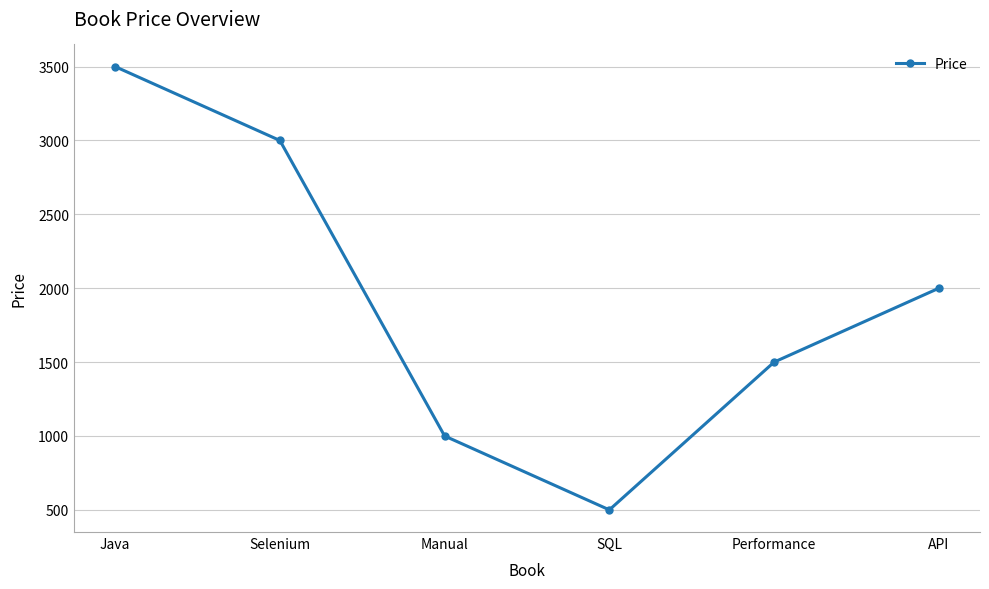

List the labels in order of value, smallest first.

SQL, Manual, Performance, API, Selenium, Java